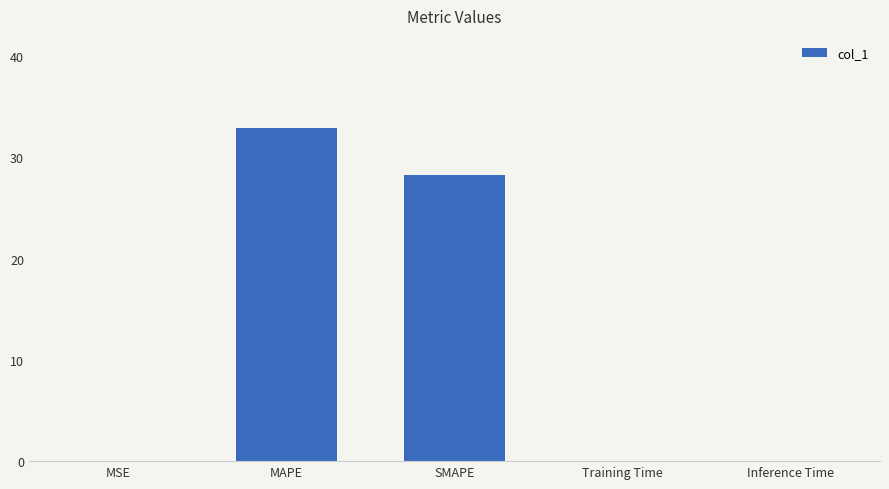

The value at MAPE is 32.9. True or false?

True